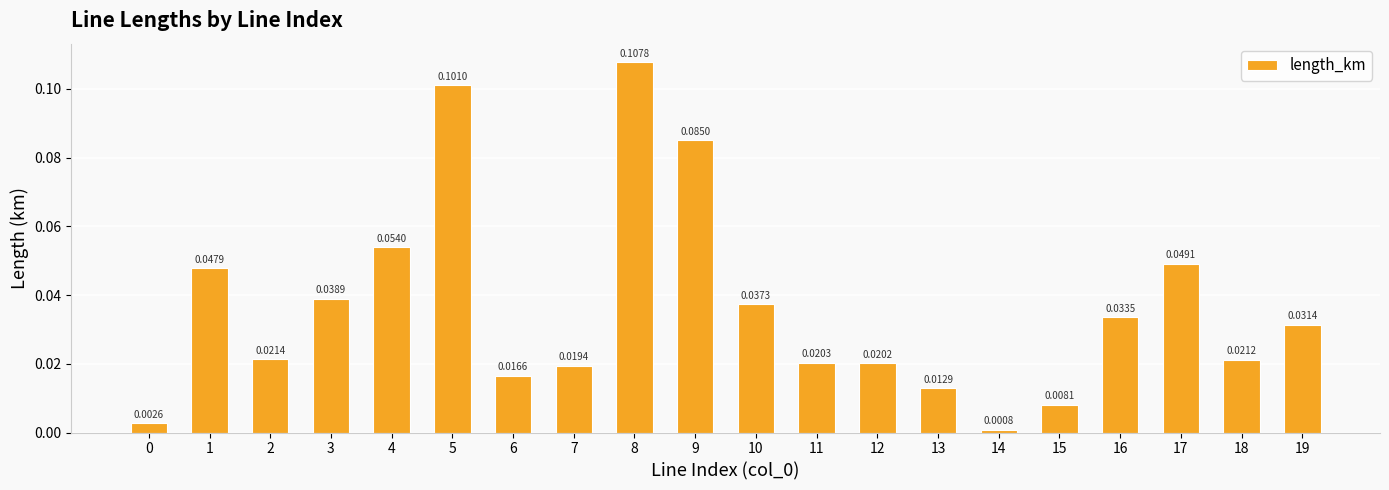

Which category has the lowest value across all series?

14